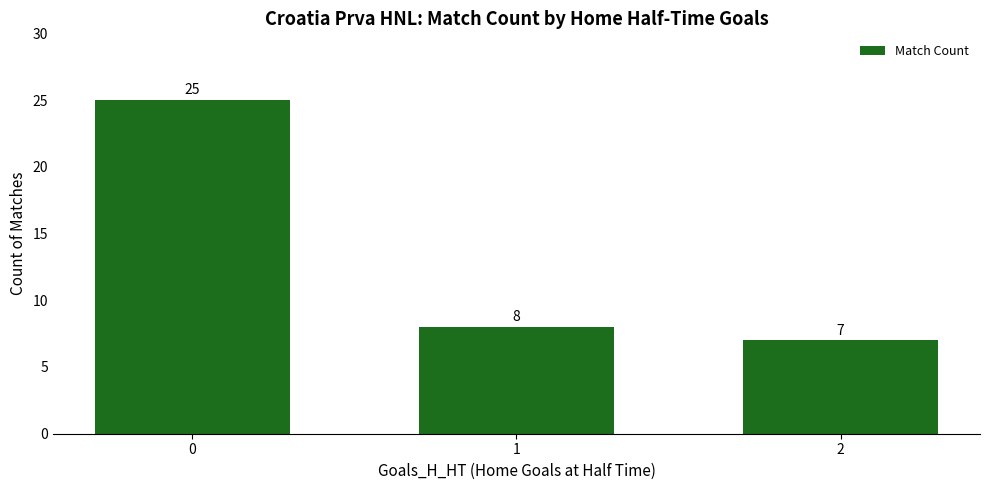

What is the ratio of the value at 0 to the value at 2?

3.6